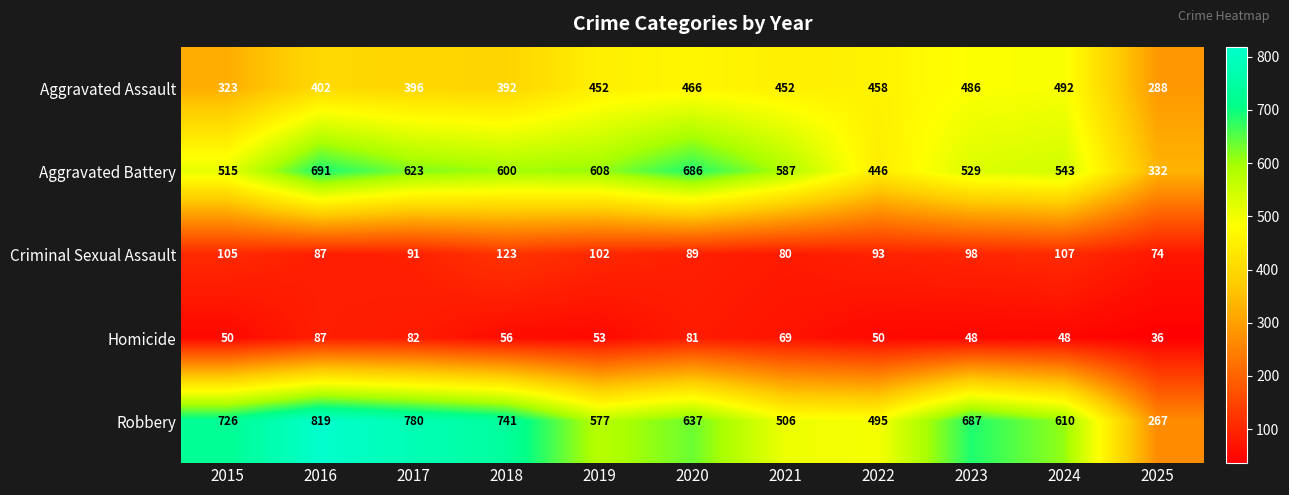

Which series has the largest total across all categories?

Robbery